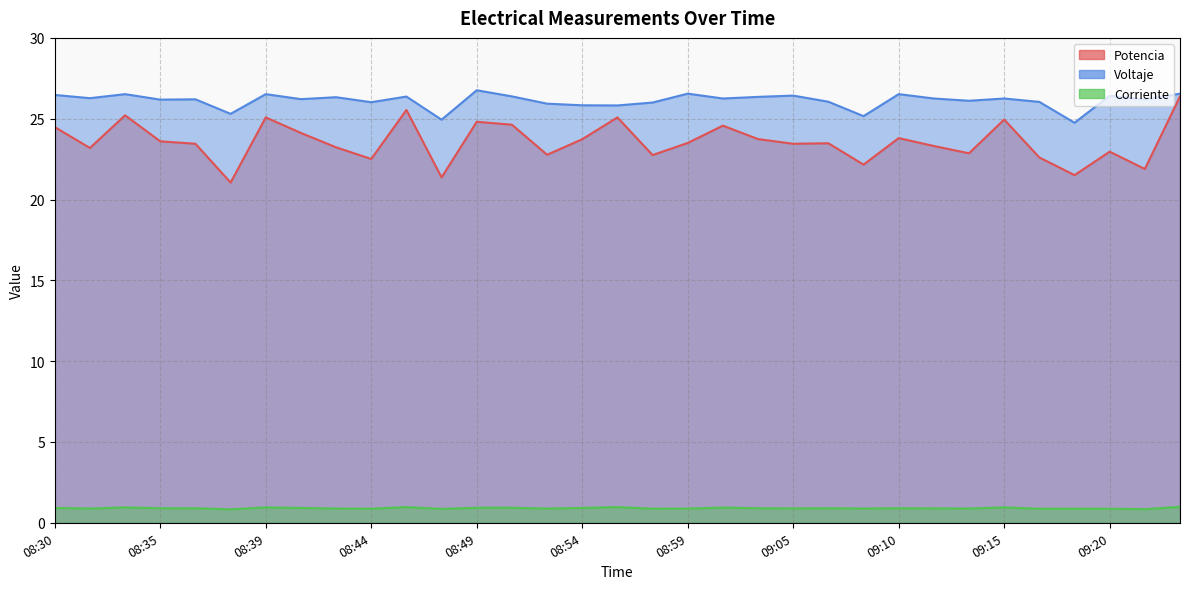

True or false: Voltaje and Corriente intersect in this chart.

False